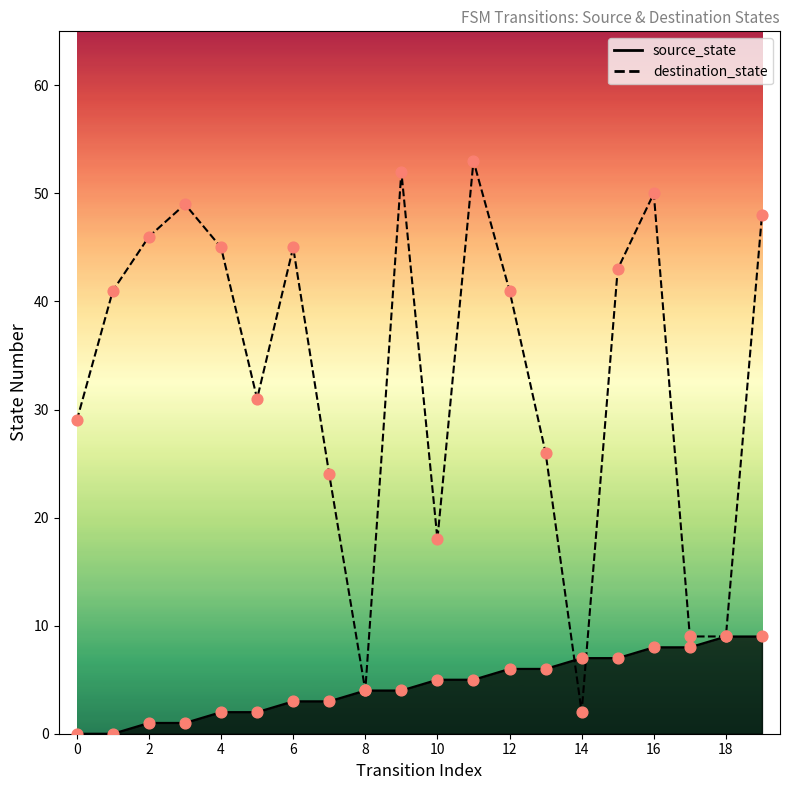

Between 10 and 14, which is larger?

14